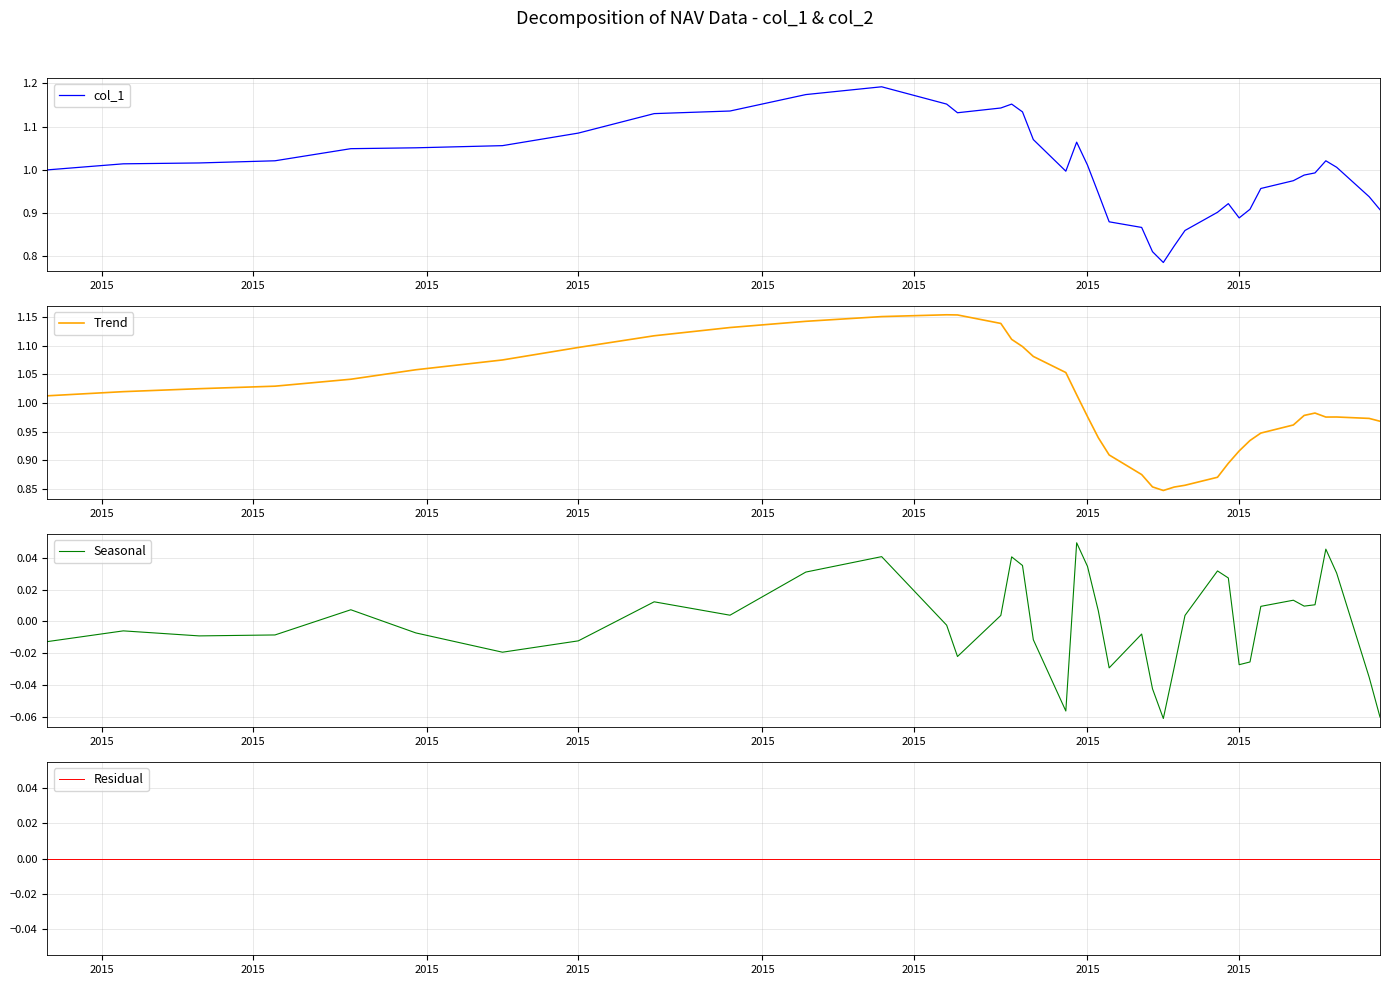

Rank the series at 16 from highest to lowest value.

col_1, Trend, Seasonal, Residual